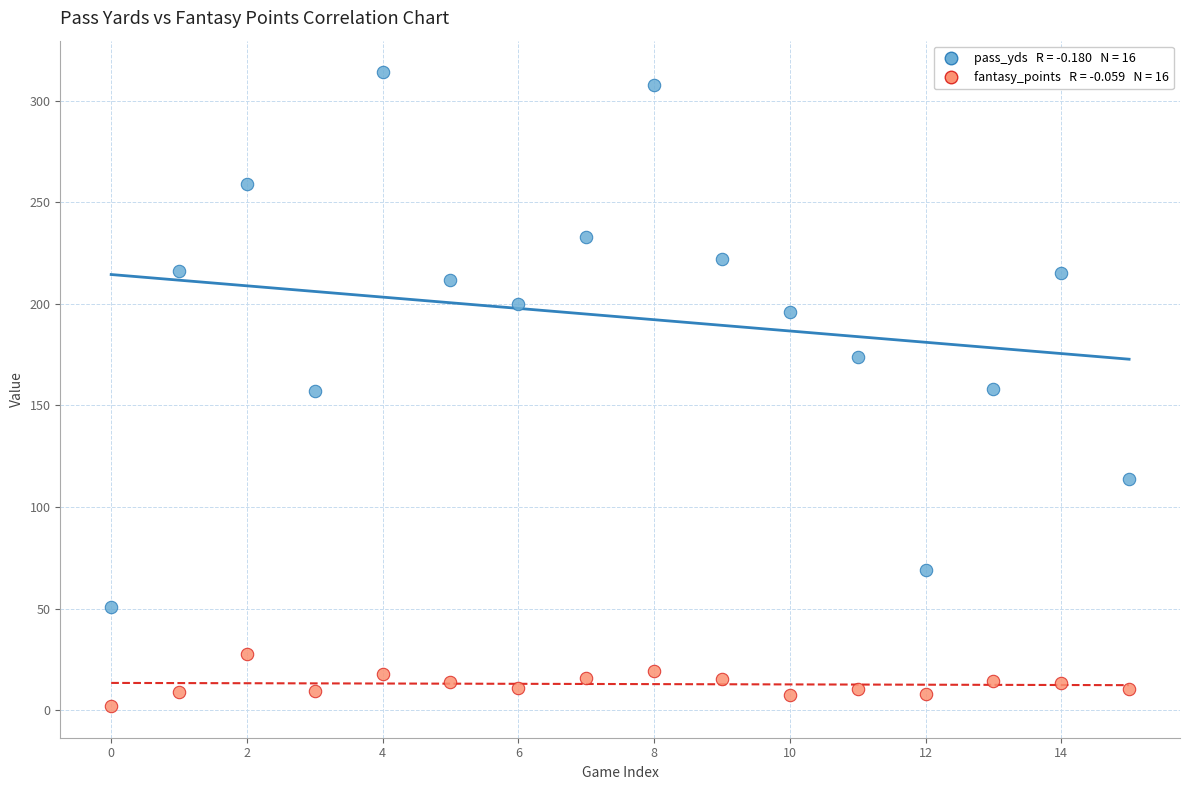

Across all data points, what is the range of Y values (max minus min)?

312.0